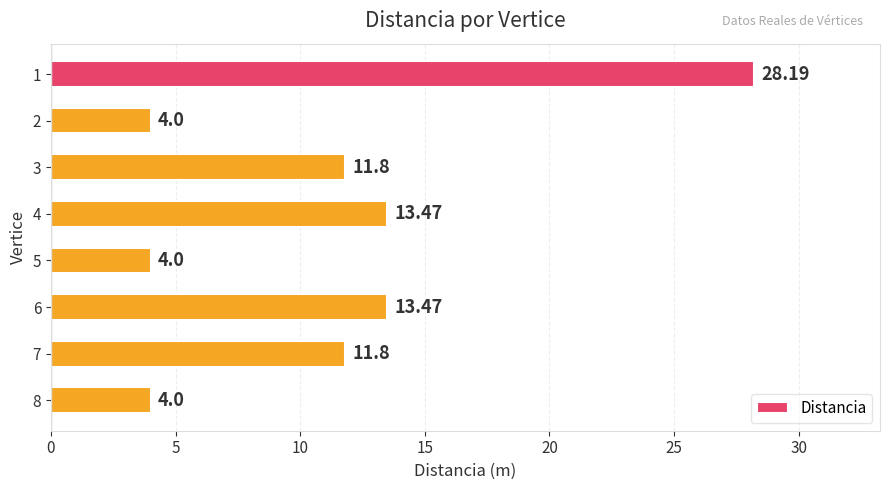

What is the ratio of the value at 3 to the value at 4?

0.9